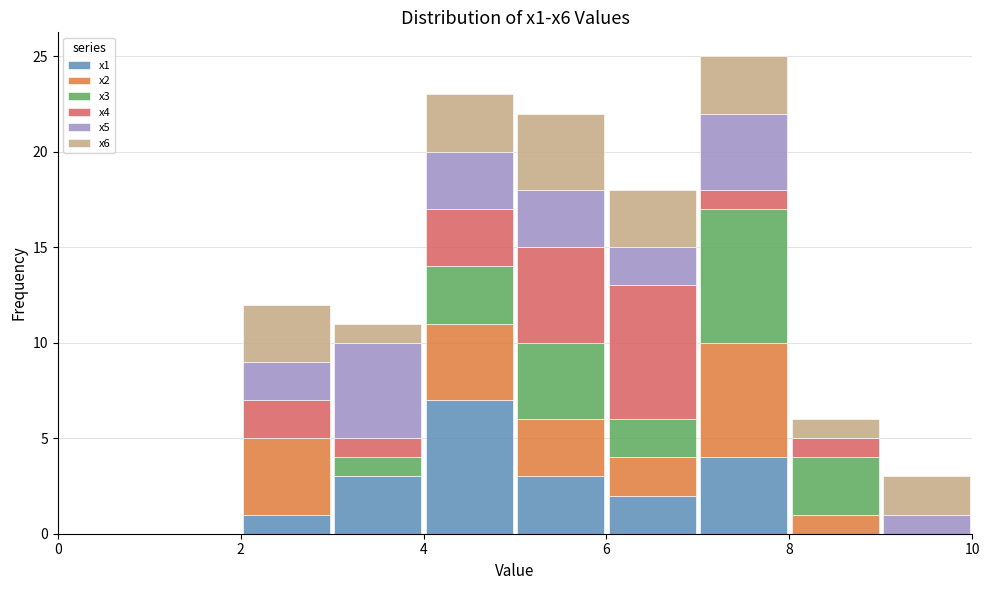

What is the total height of the stacked bar covering 7 to 8 on the x-axis? The values are not printed on the chart, so give them approximately, as read against the axis.

25